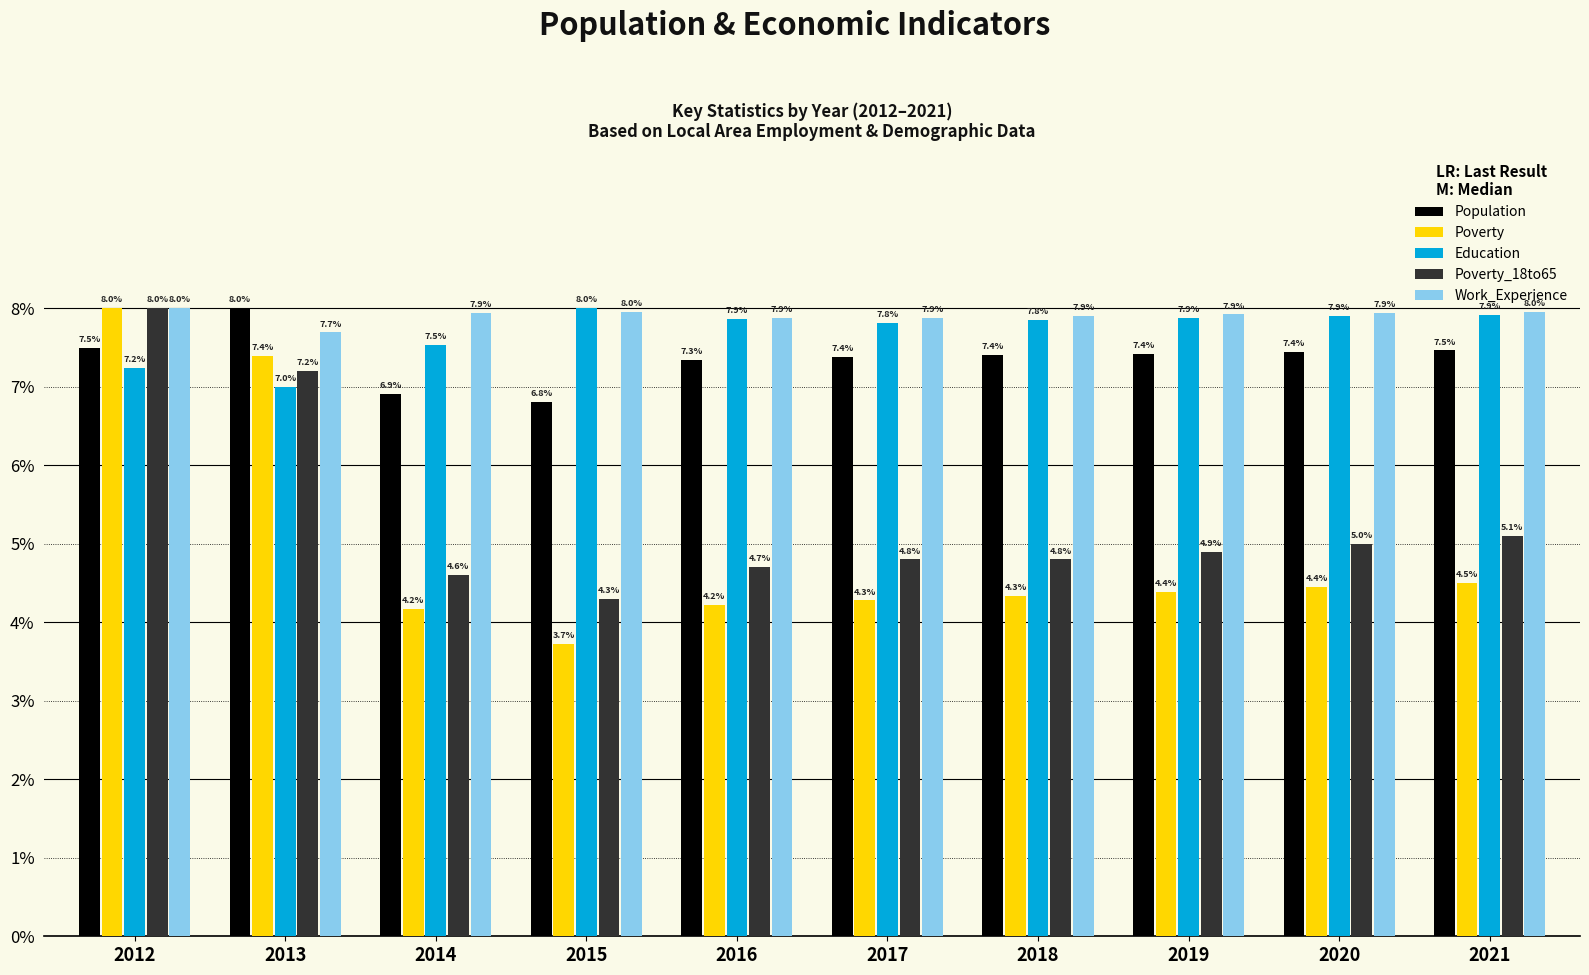

What is the minimum value shown in the chart?

3.7